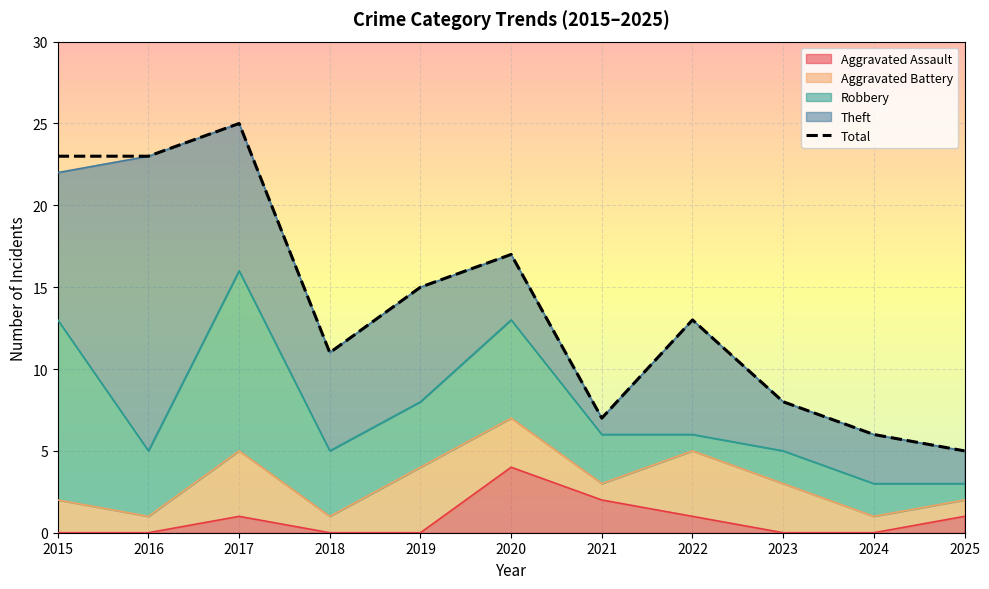

Approximately how many times larger is the value at 2023 compared to 2025?

1.6